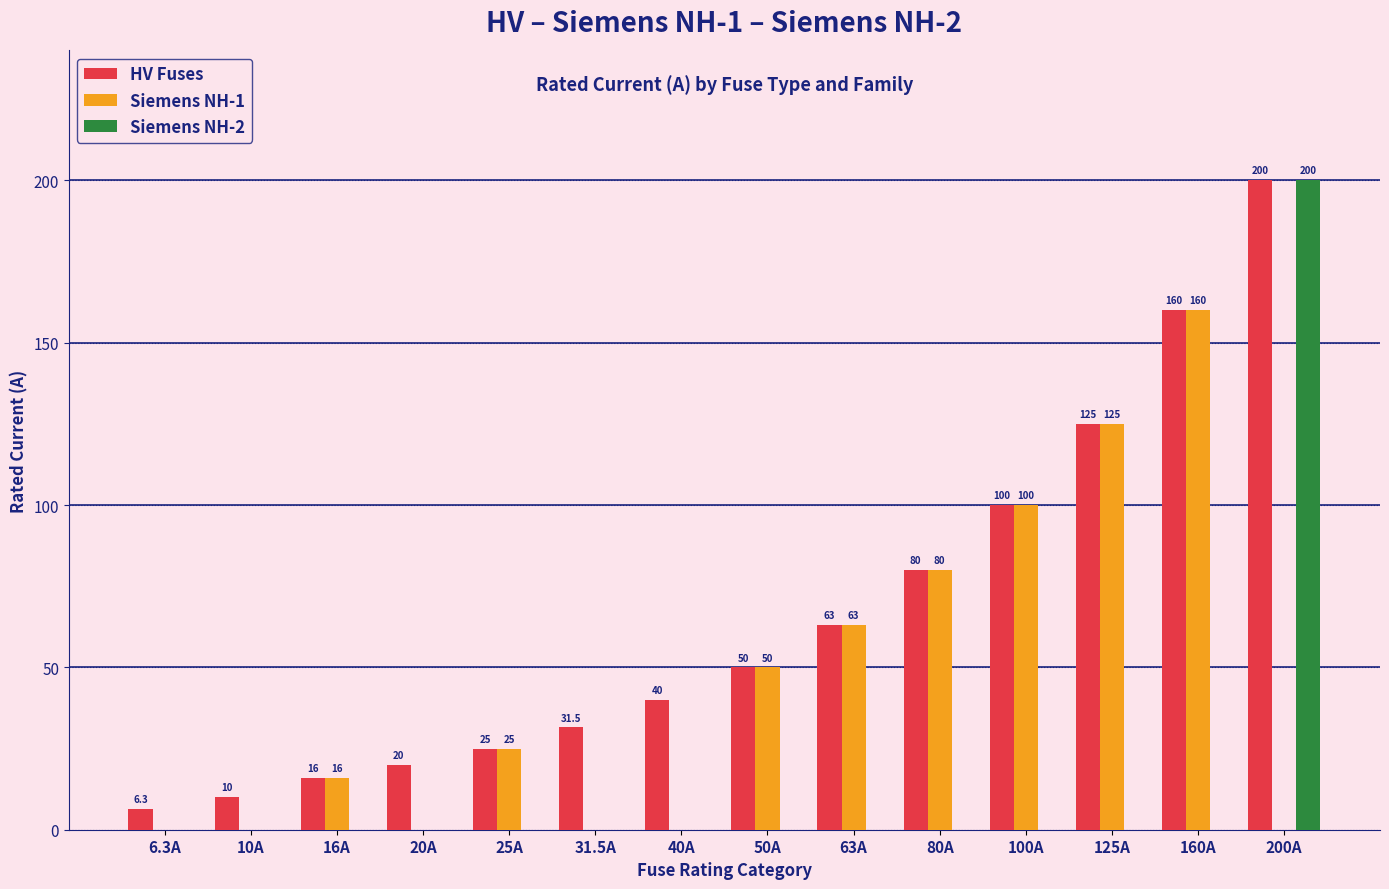

What is the average value of the Siemens NH-1 series?

44.2